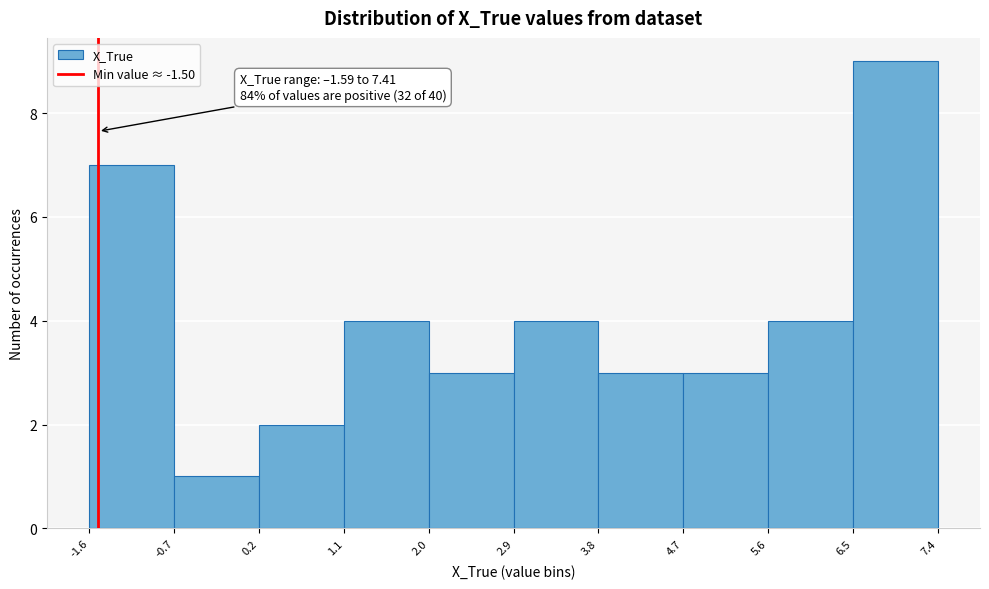

Over which range of the x-axis is the bar tallest?

6.5 to 7.4